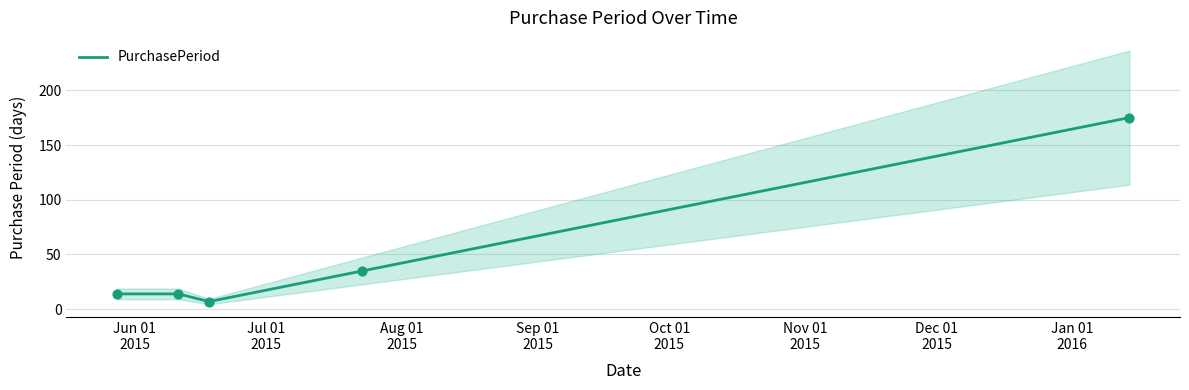

Approximately how many times larger is the value at 2015-07-23 compared to 2016-01-14?

0.2